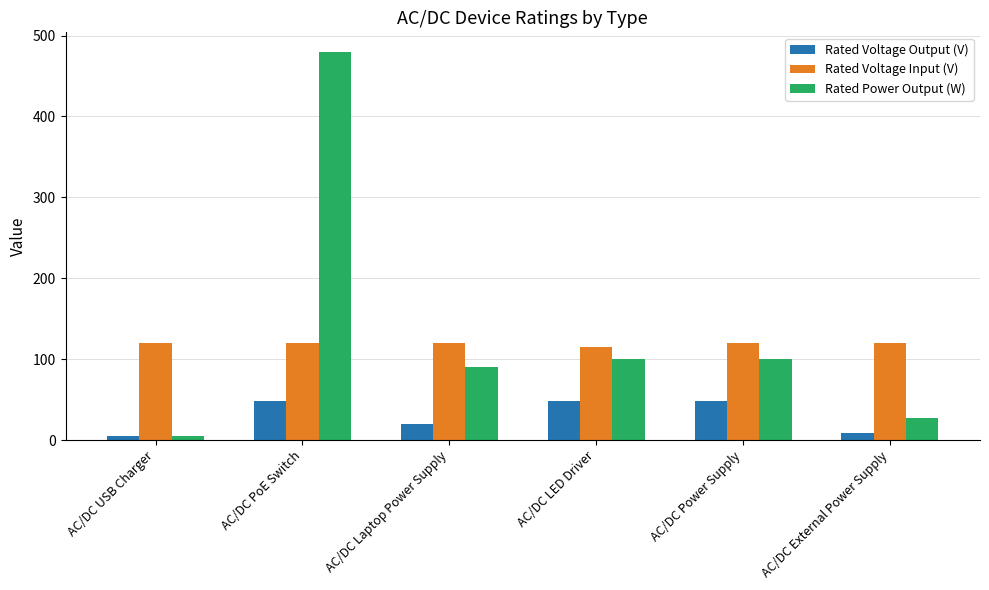

Are the bars horizontal?

No